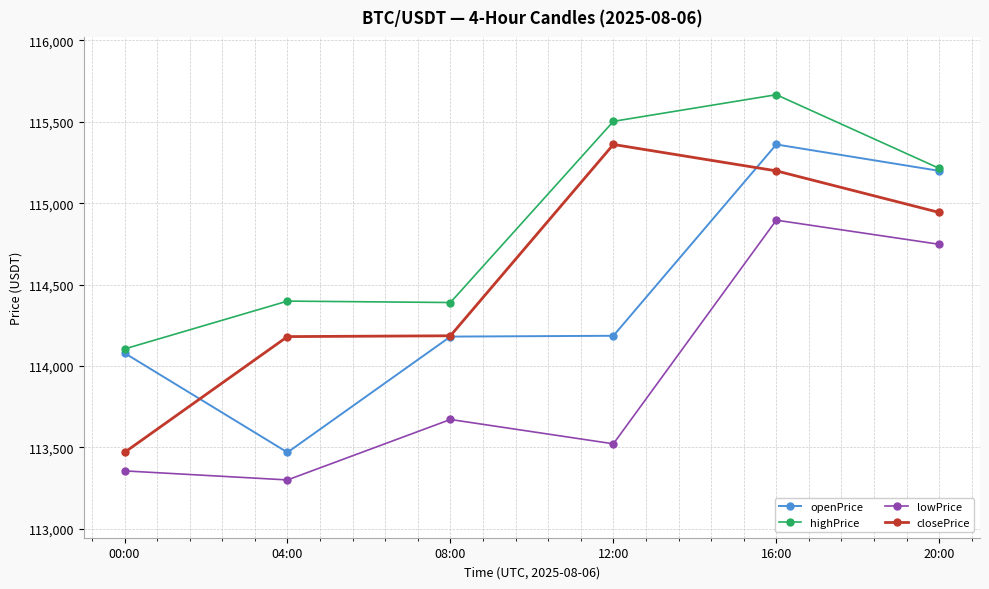

Which series has the largest total across all categories?

highPrice